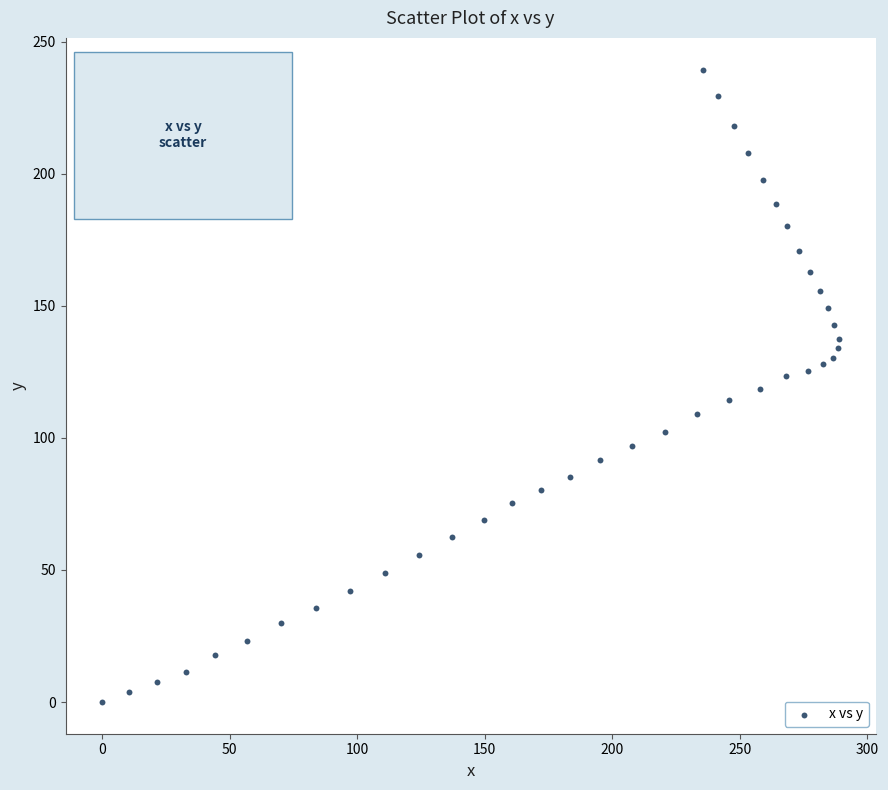

What is the range of Y values (max minus min)?

239.4